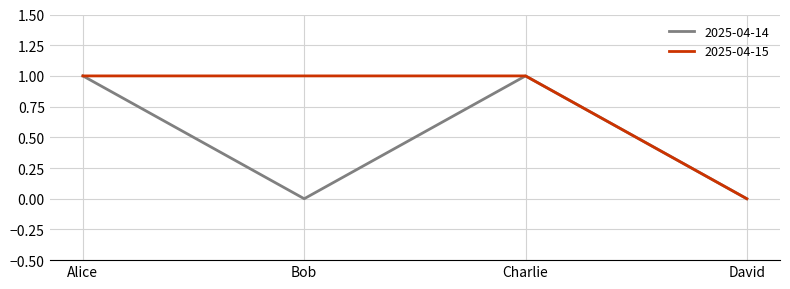

True or false: 2025-04-14 has a value of 1 at Alice.

True